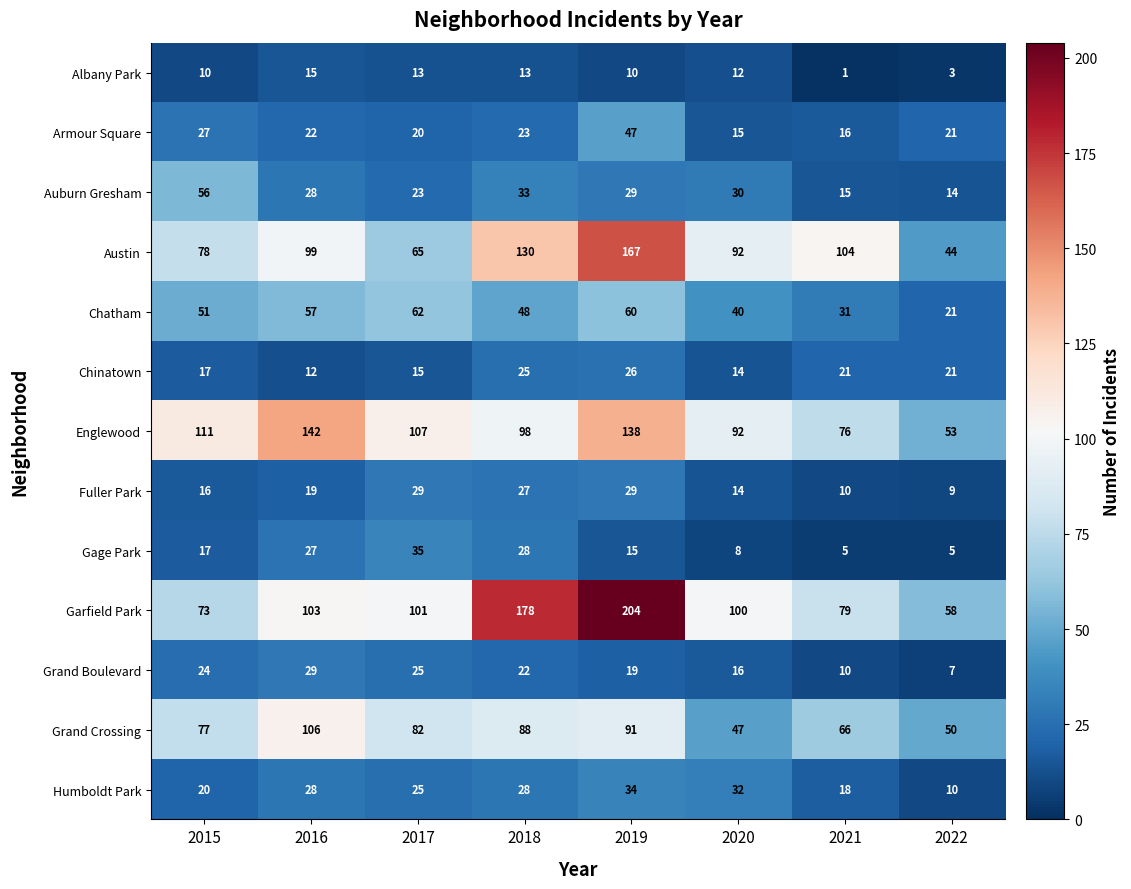

Is it true that Armour Square equals 4 at 2021?

False